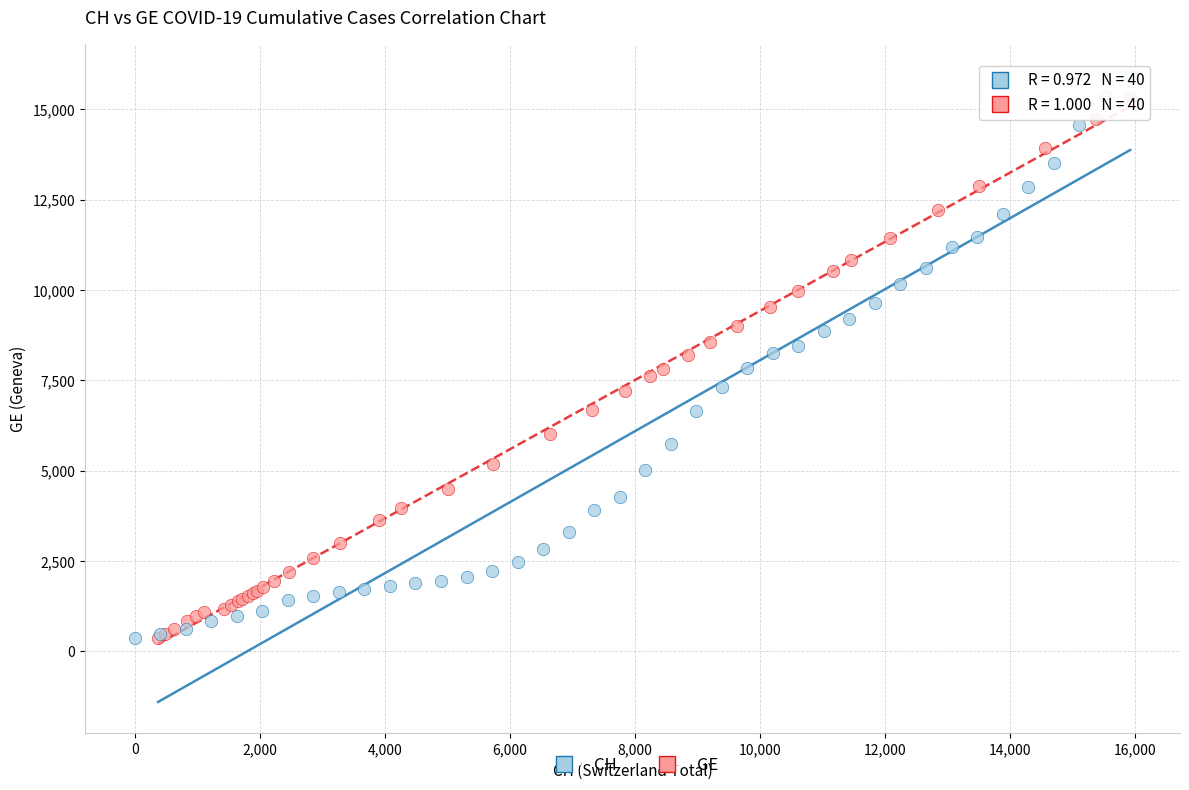

Which series has the widest spread of Y values?

CH